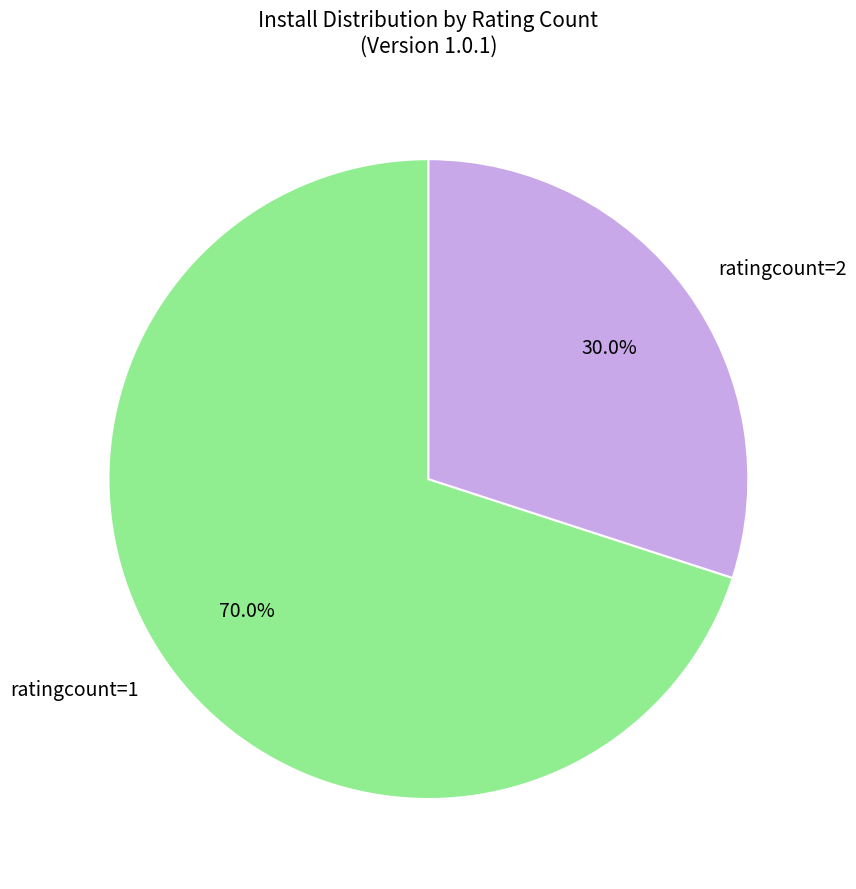

Between ratingcount=2 and ratingcount=1, which is larger?

ratingcount=1